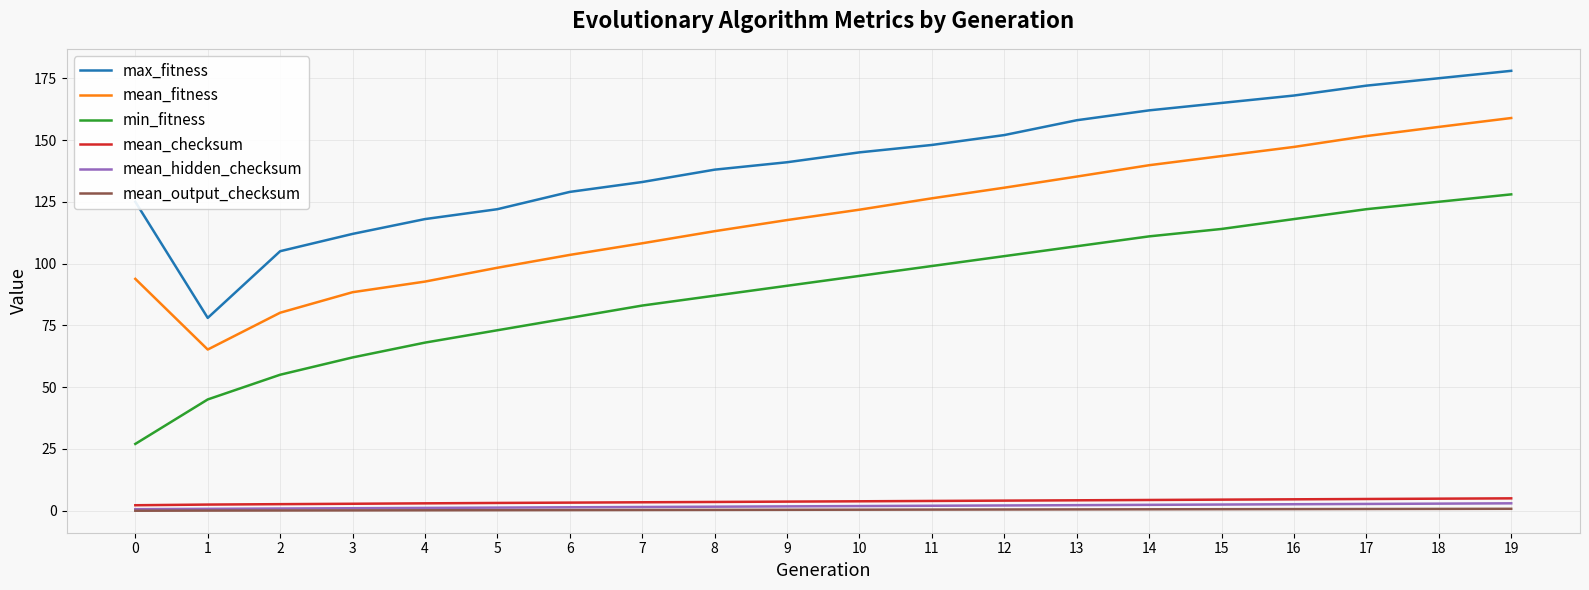

What is the minimum value for max_fitness?

78.0